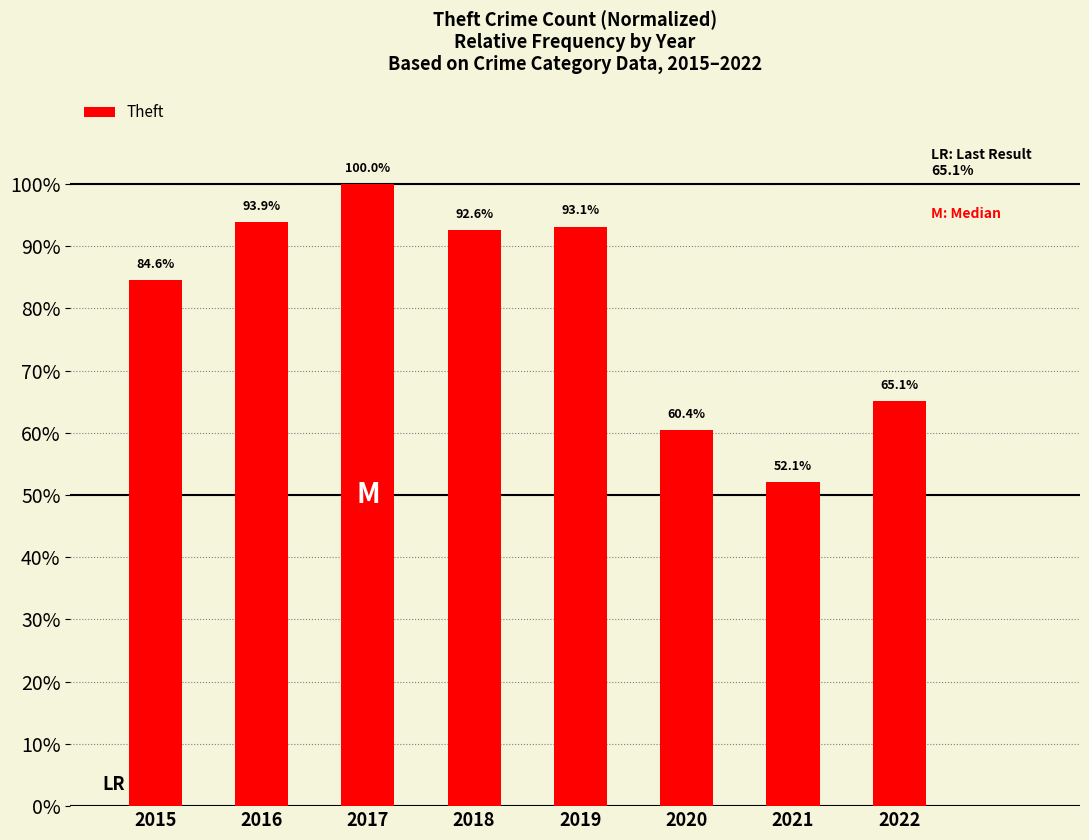

Which label corresponds to the largest value in the chart?

2017